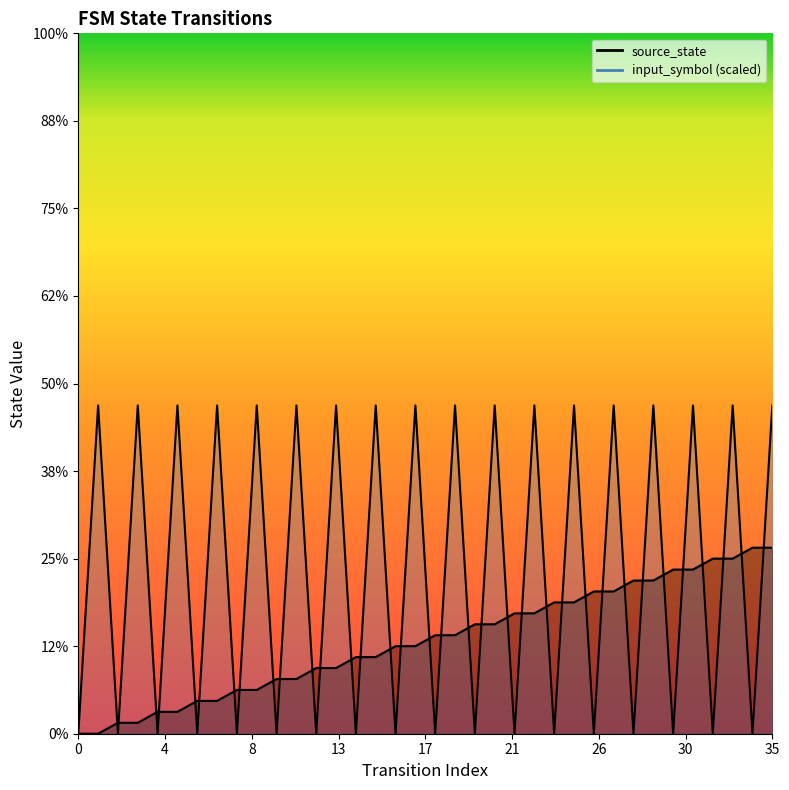

What is the difference between the maximum and minimum values in the input_symbol_encoded series?

30